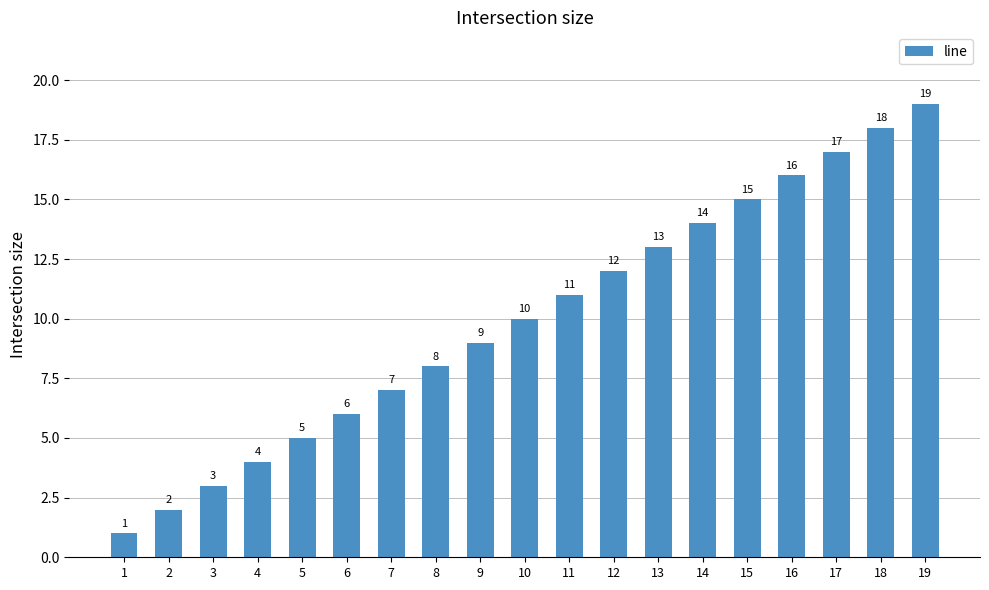

The chart shows a value of 11 at 19. True or false?

False